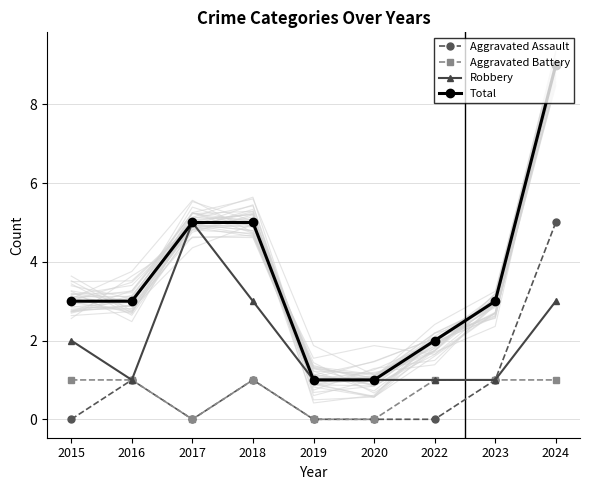

How many Total values are between 2 and 5?

6